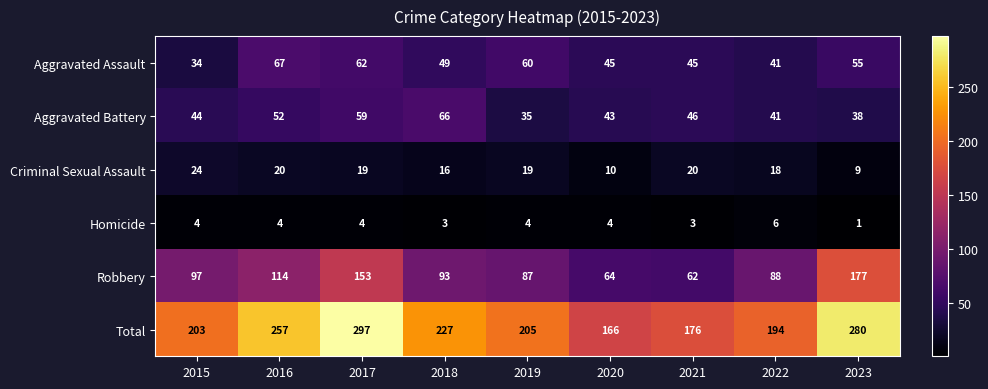

The Robbery series shows 97 at 2015. True or false?

True